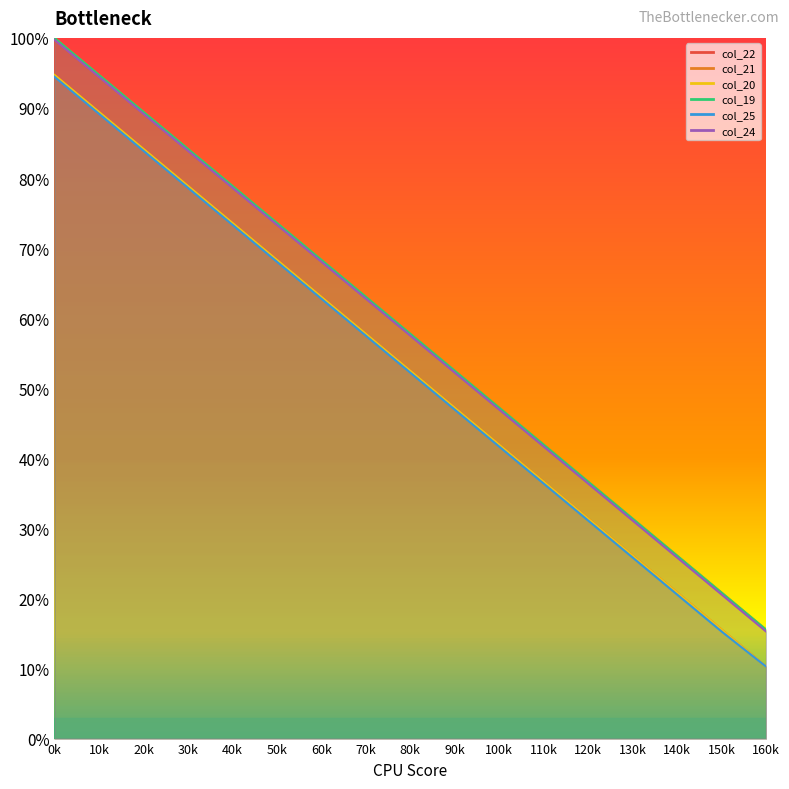

What is the difference between the highest and lowest values at 130k?

0.1